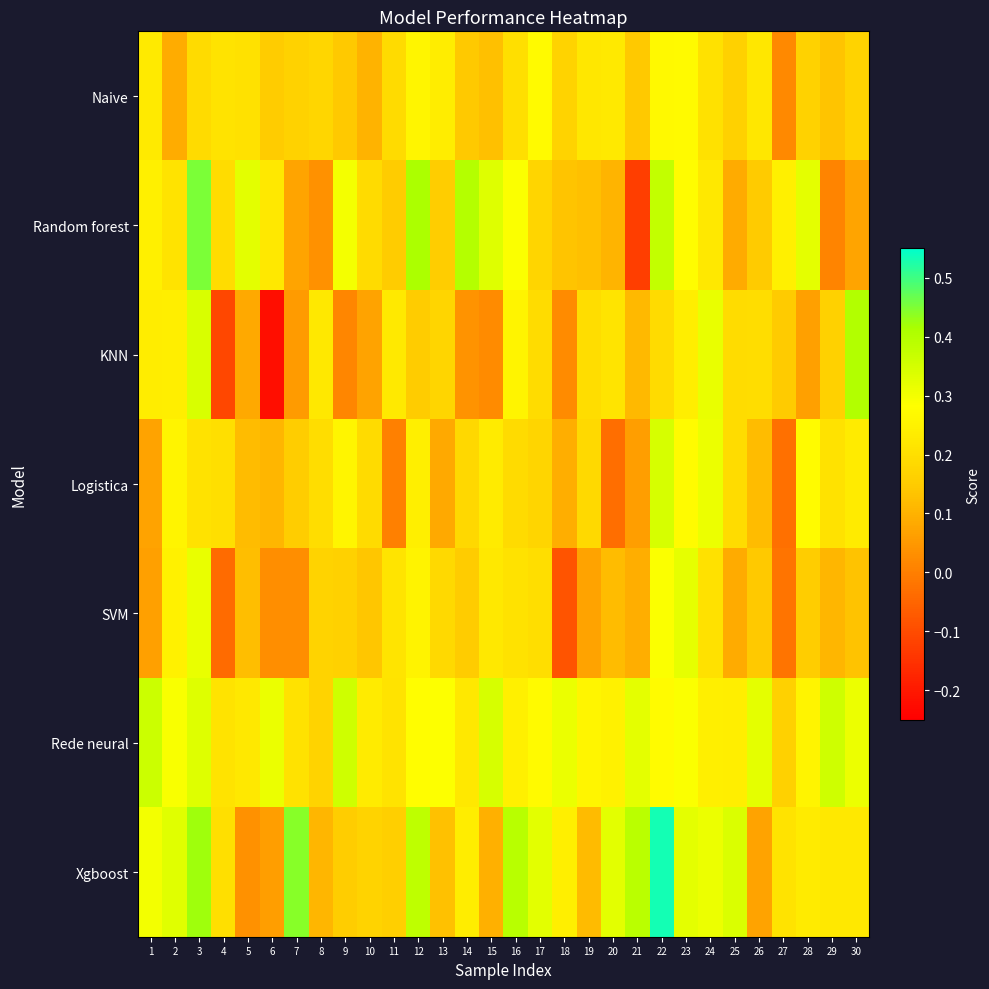

At which category is the sum across all series the highest?

22